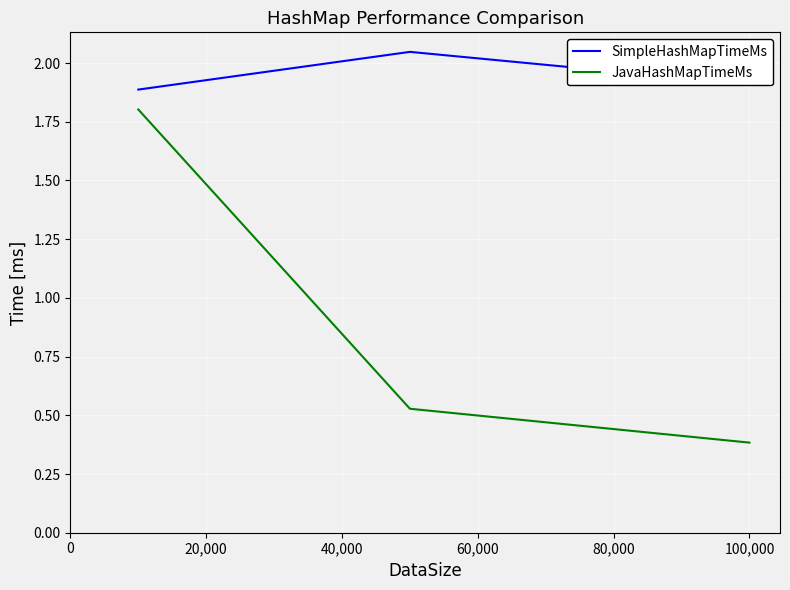

What is the difference between the maximum and minimum values in the JavaHashMapTimeMs series?

1.4